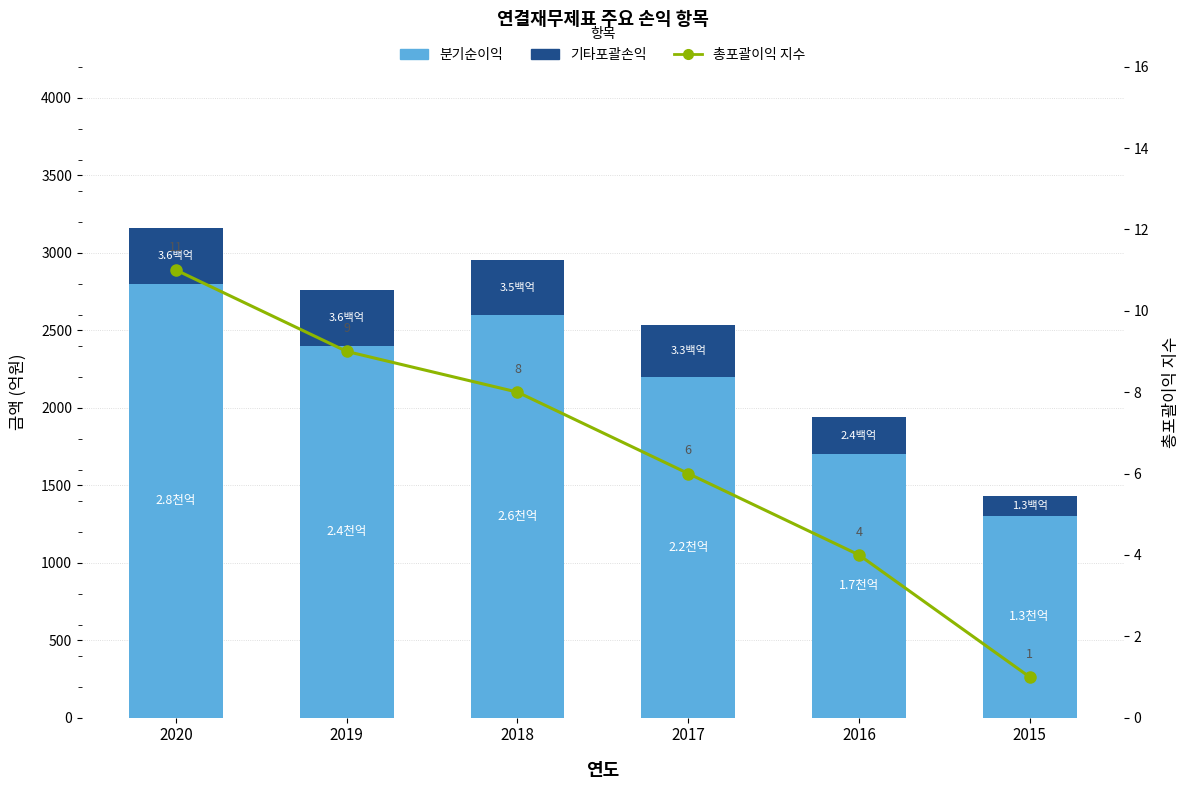

At which label does 기타포괄손익 (B) first exceed 350?

2020